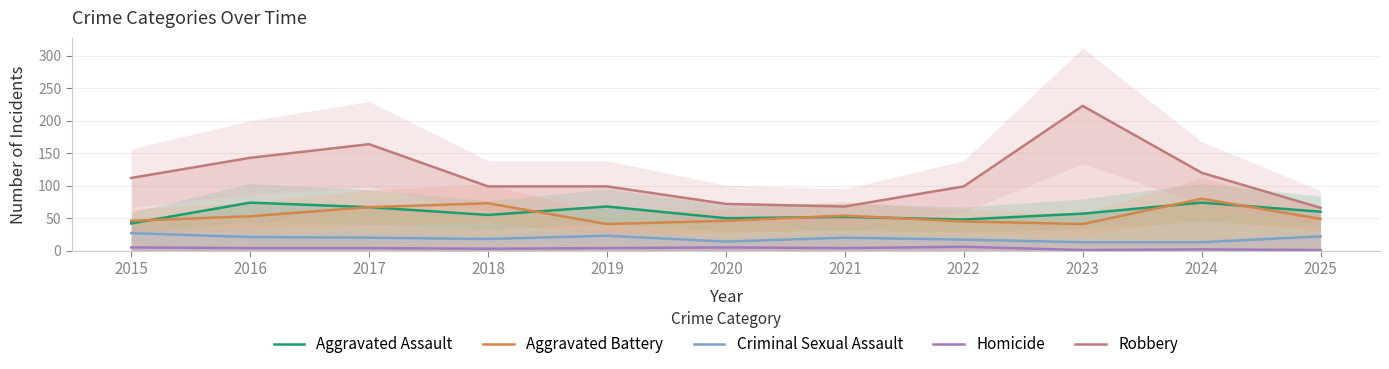

What is the difference between the highest and lowest values at 2017?

160